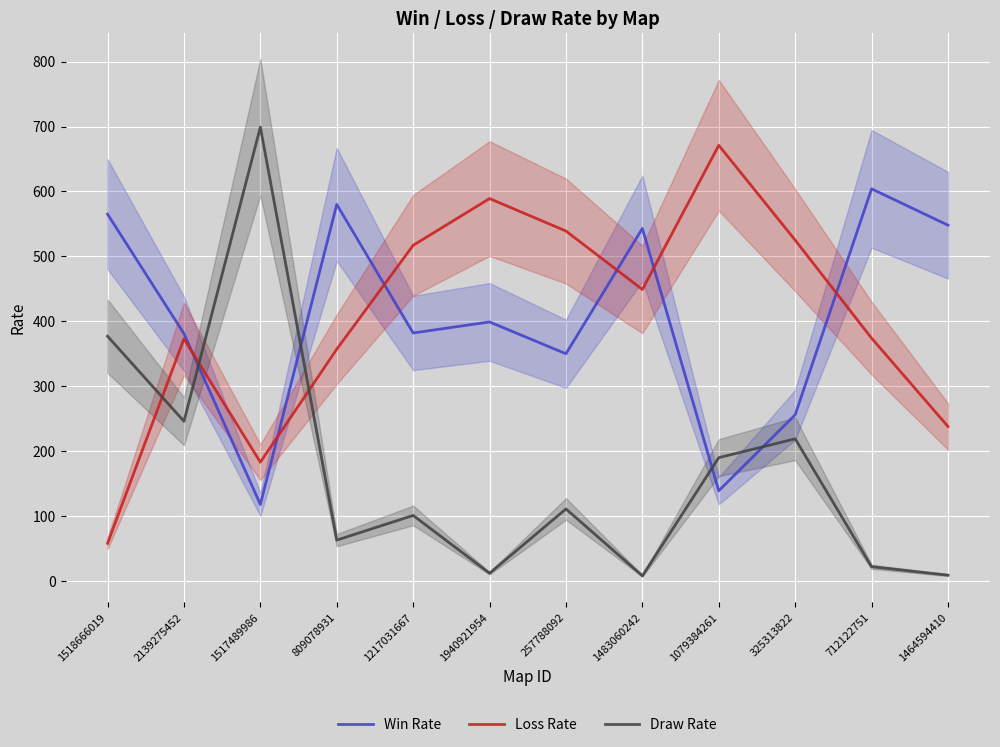

What is the difference between the Draw Rate values at 1483060242 and 257788092?

103